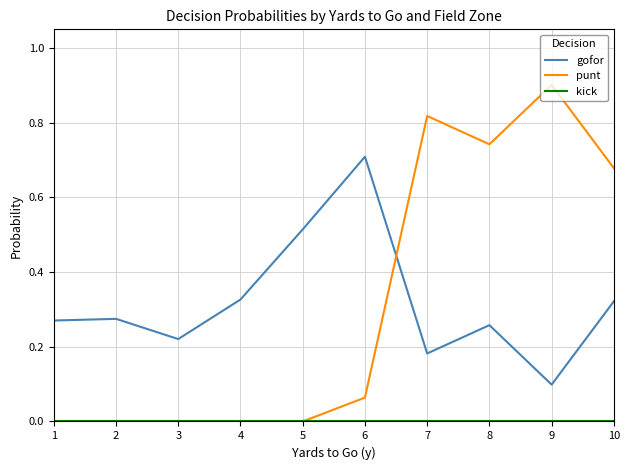

The value of gofor at 9 is 0.1. True or false?

True